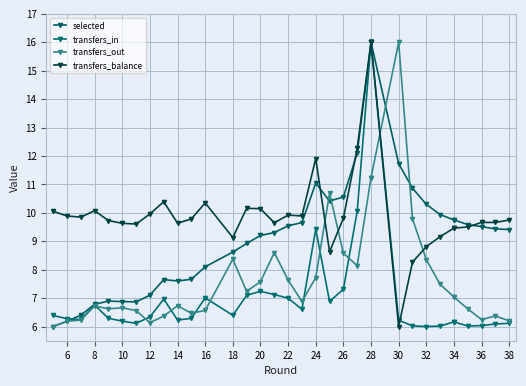

True or false: transfers_in has a value of 6.3 at 6.

True